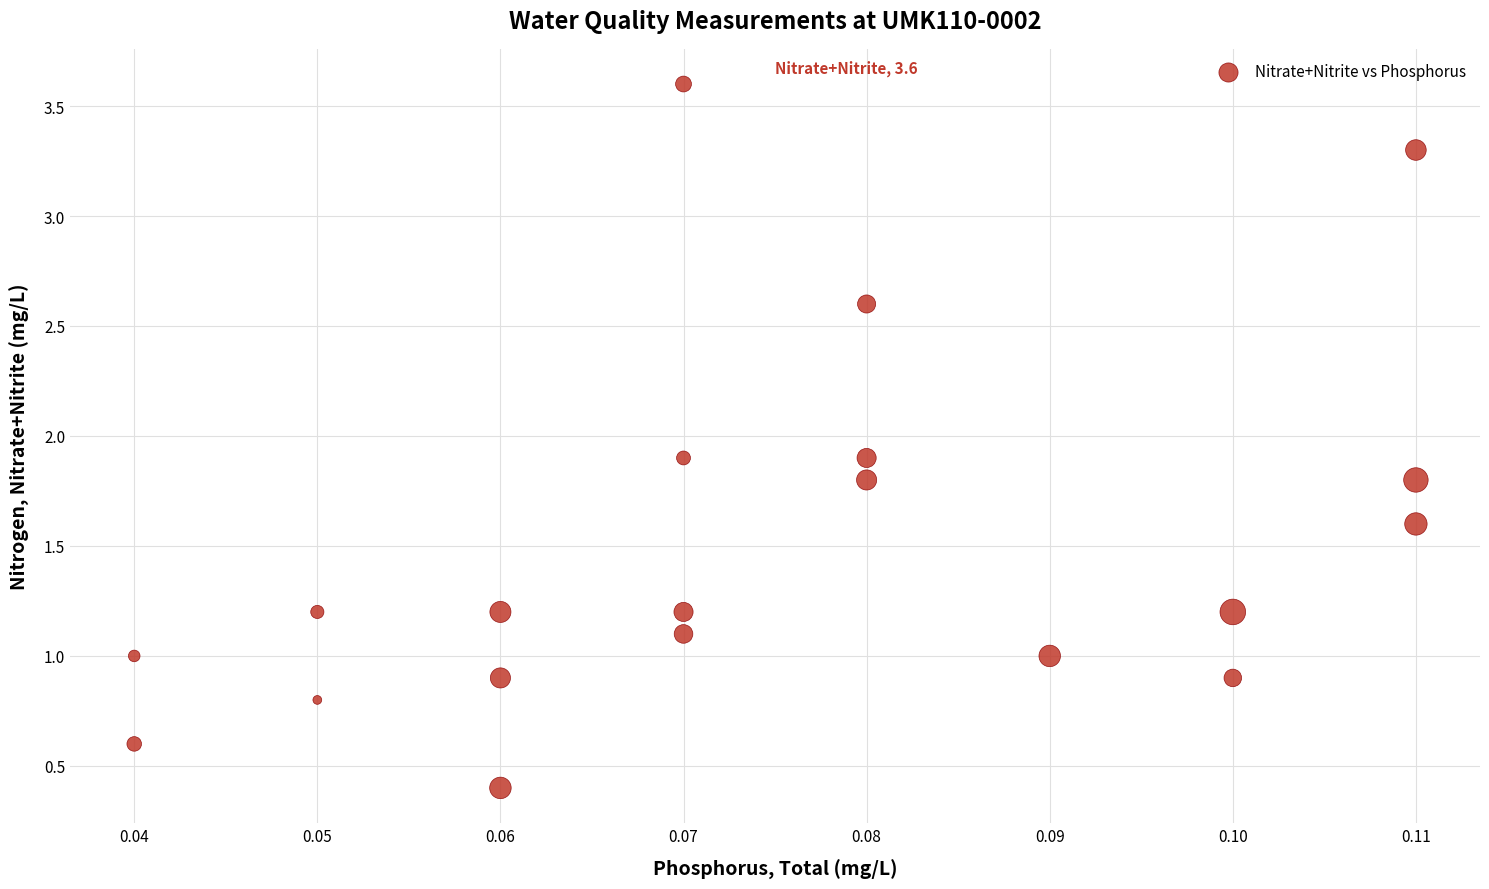

What is the range of Y values (max minus min)?

3.2